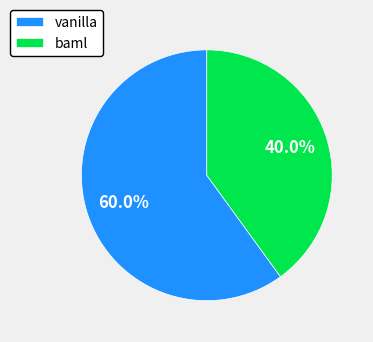

Is baml the majority of the pie?

No